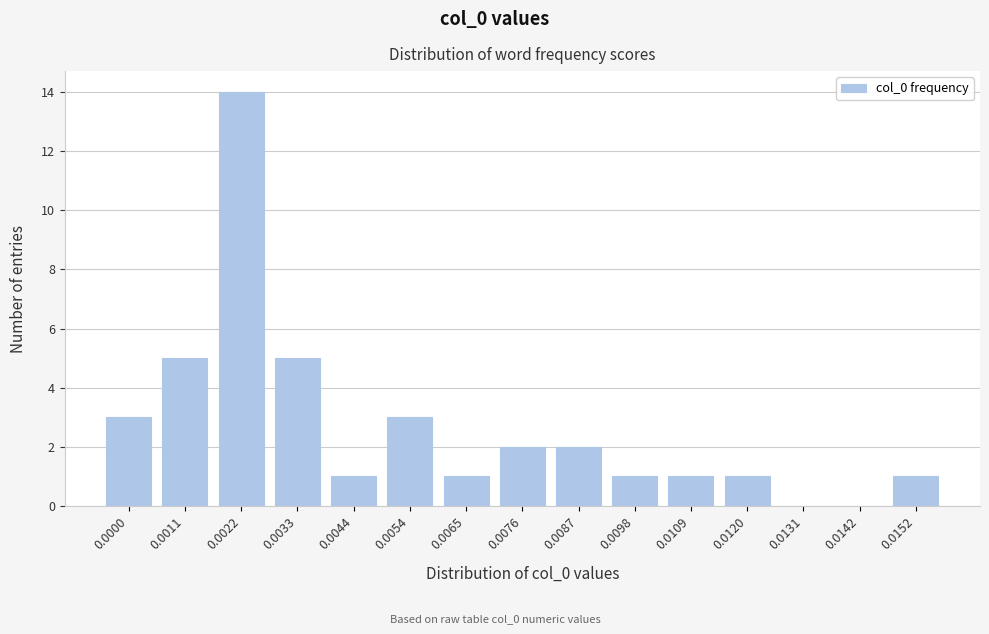

Reading right to left, extract all data points from this chart.

0.0152=1	0.0142=0	0.0131=0	0.0120=1	0.0109=1	0.0098=1	0.0087=2	0.0076=2	0.0065=1	0.0054=3	0.0044=1	0.0033=5	0.0022=14	0.0011=5	0.0000=3